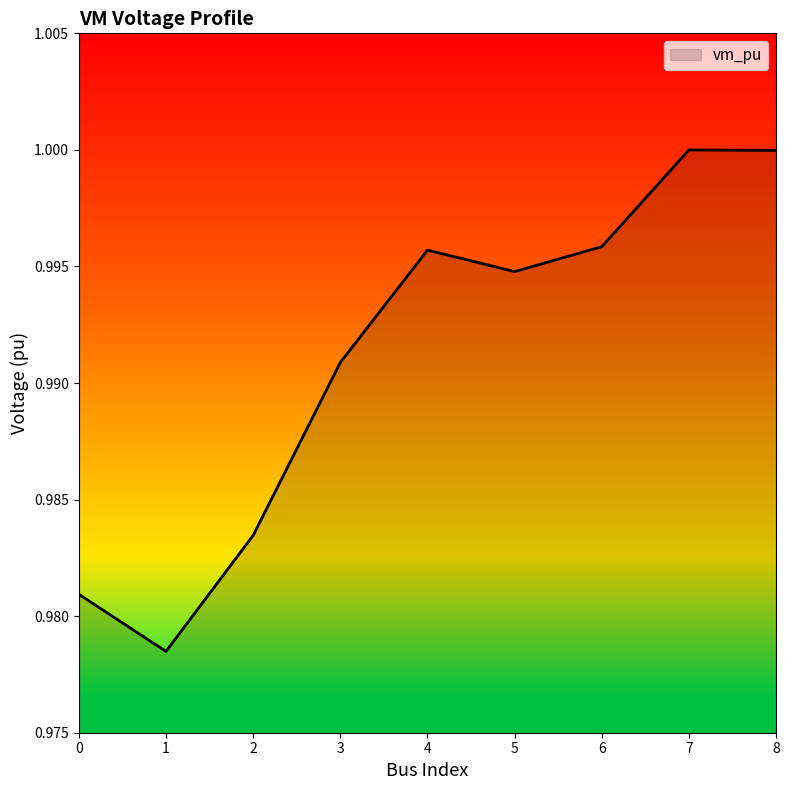

The value at 2 is 1.0. True or false?

True